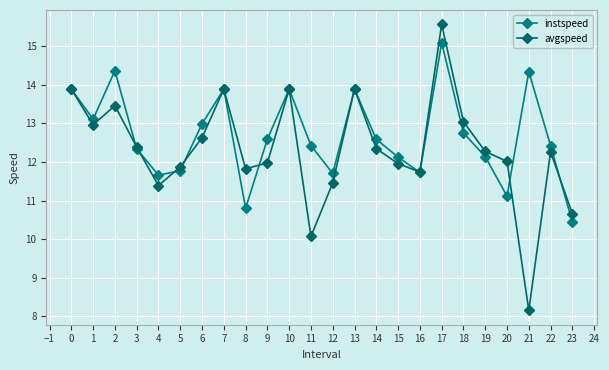

What is the lowest value of the instspeed series?

10.4